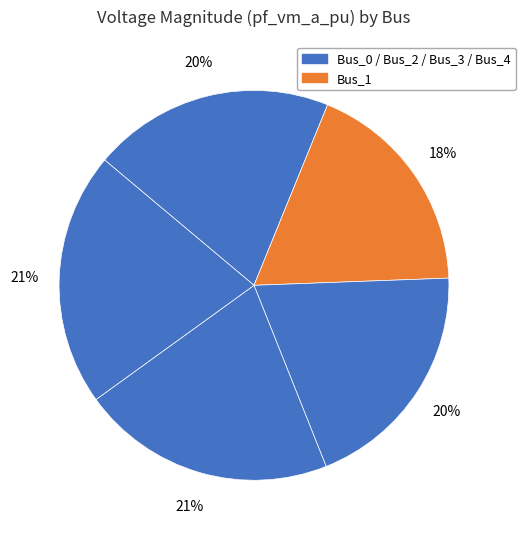

Count the number of slices in the pie.

5